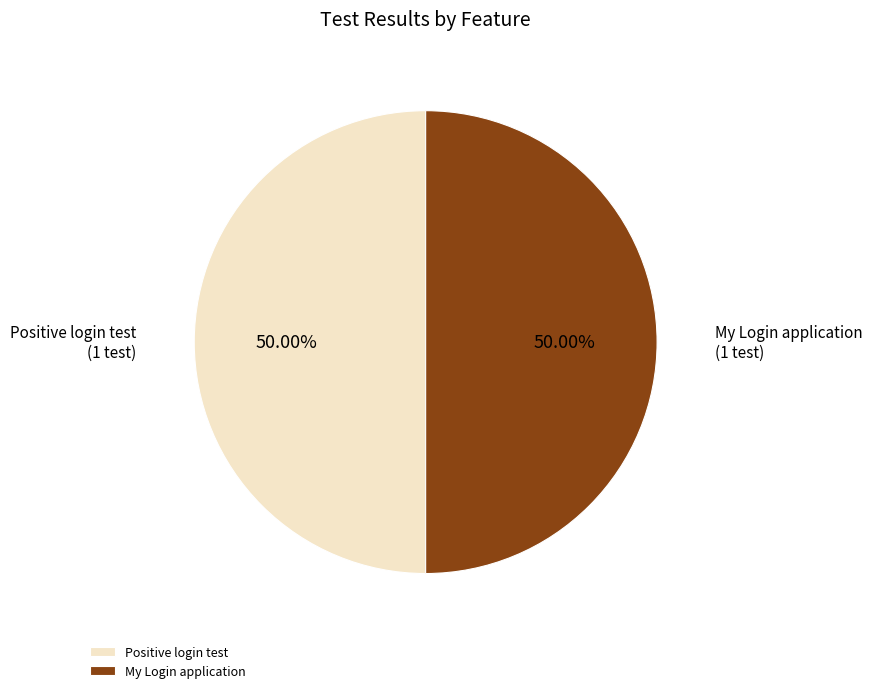

Which category has the biggest portion of the pie?

Positive login test